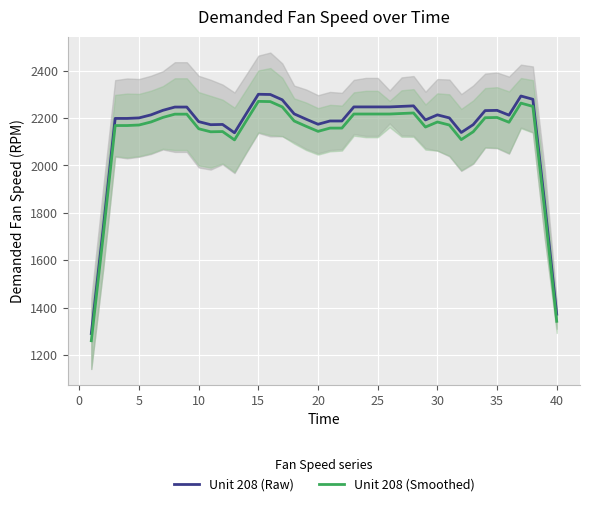

What is the difference between the second highest and second lowest values in the Unit 208 (Smoothed) series?

927.4